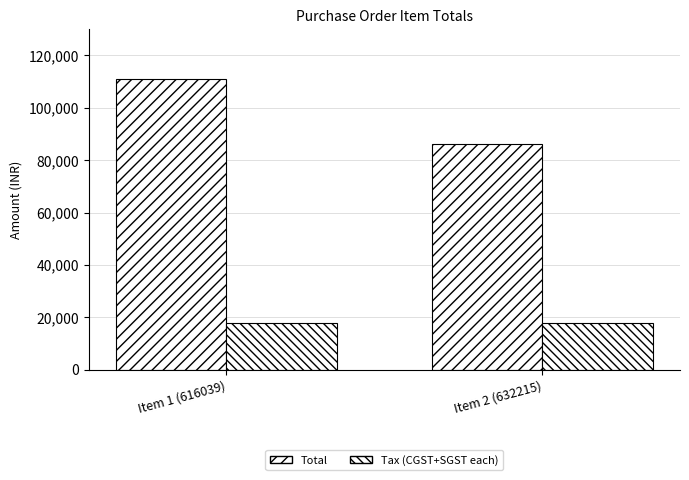

Count the number of categories in the chart.

2